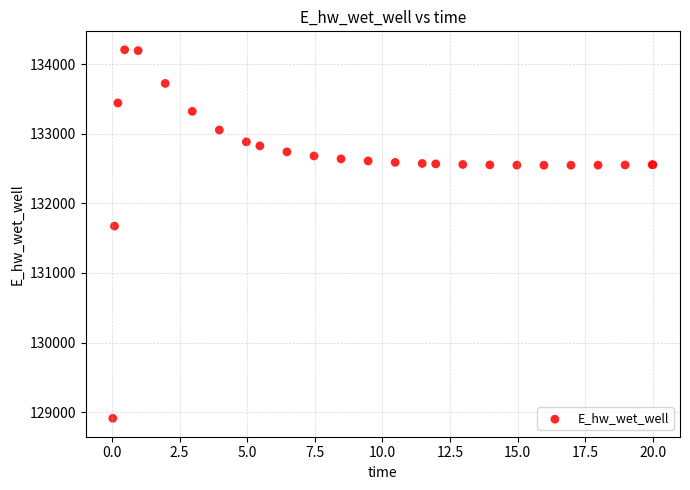

What Y value in the scatter plot is closest to 131559?

131673.3